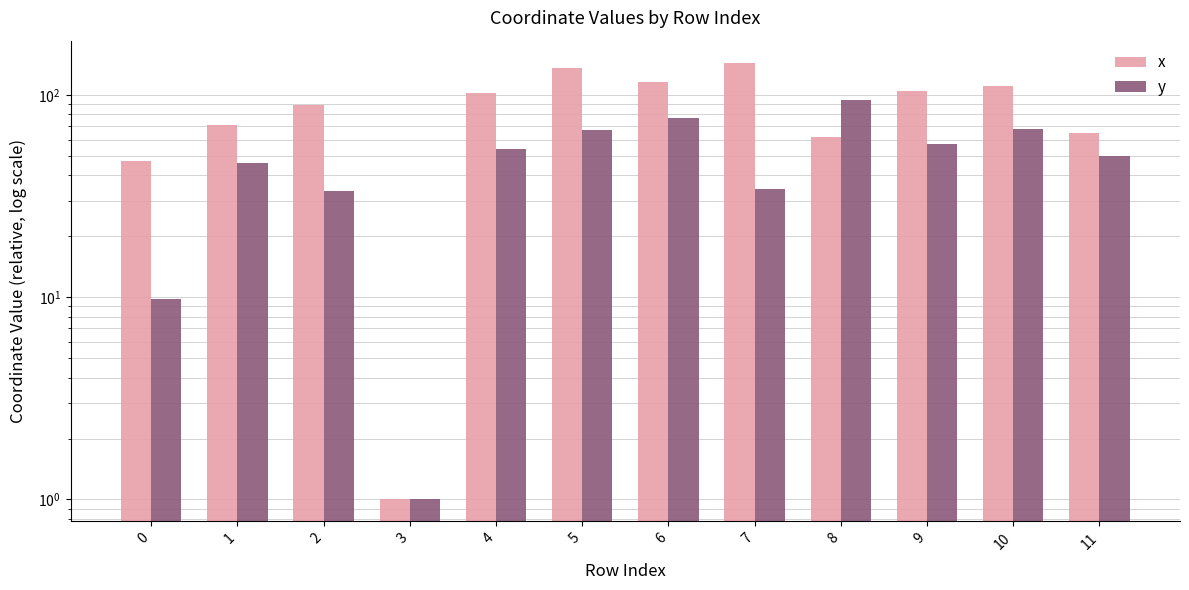

What is the greatest value displayed?

144.4